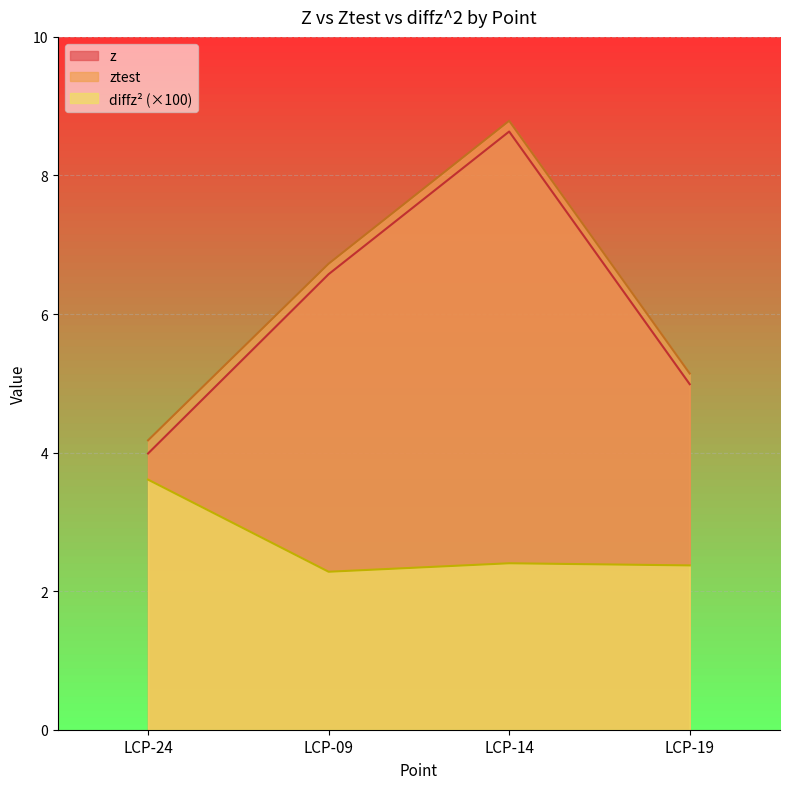

What are all the series names shown in the legend?

z, ztest, diffz^2